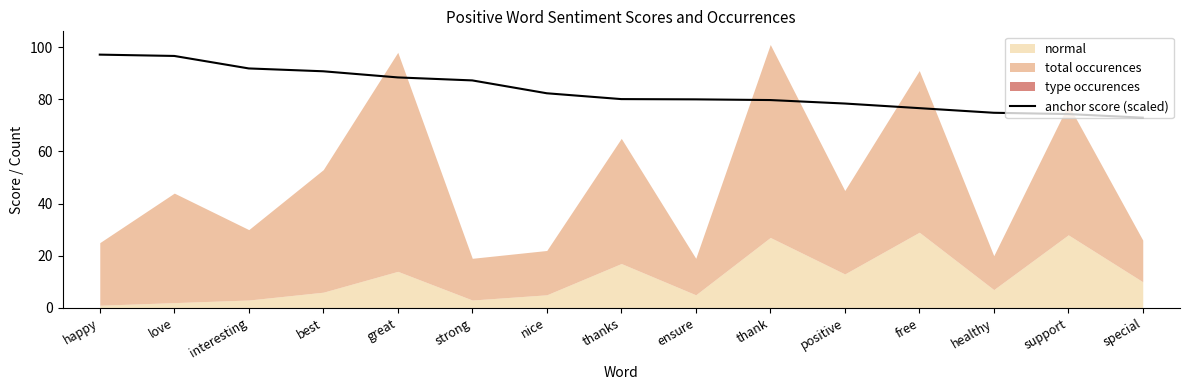

Is it true that the value at positive is 105.5?

False